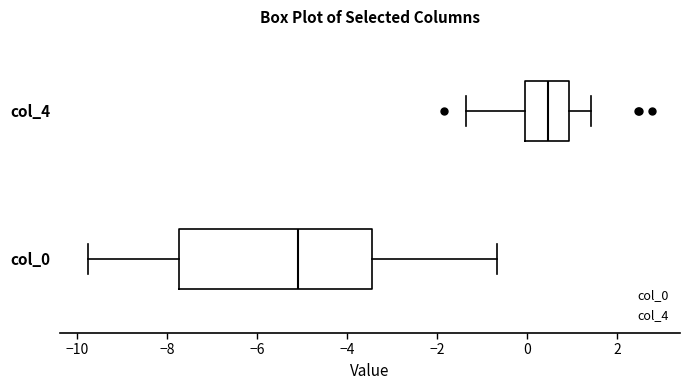

Which box is the widest, from its left edge to its right edge?

col_0